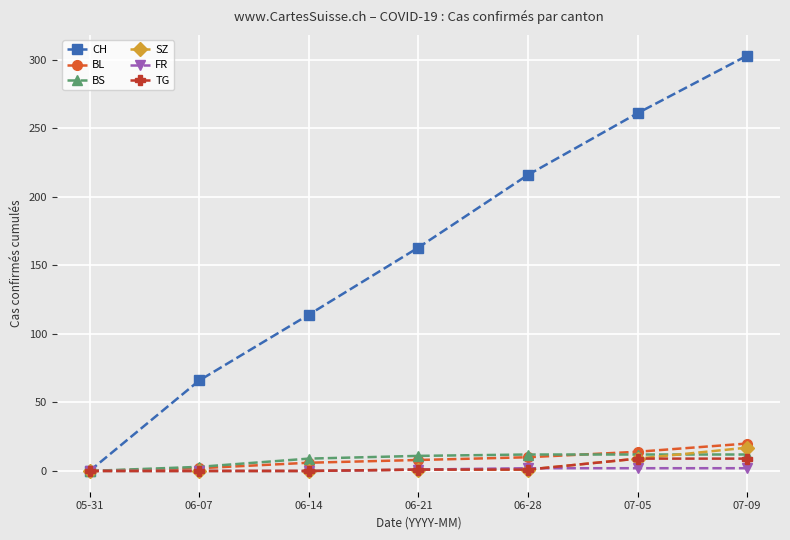

Which series has the widest spread of values?

CH